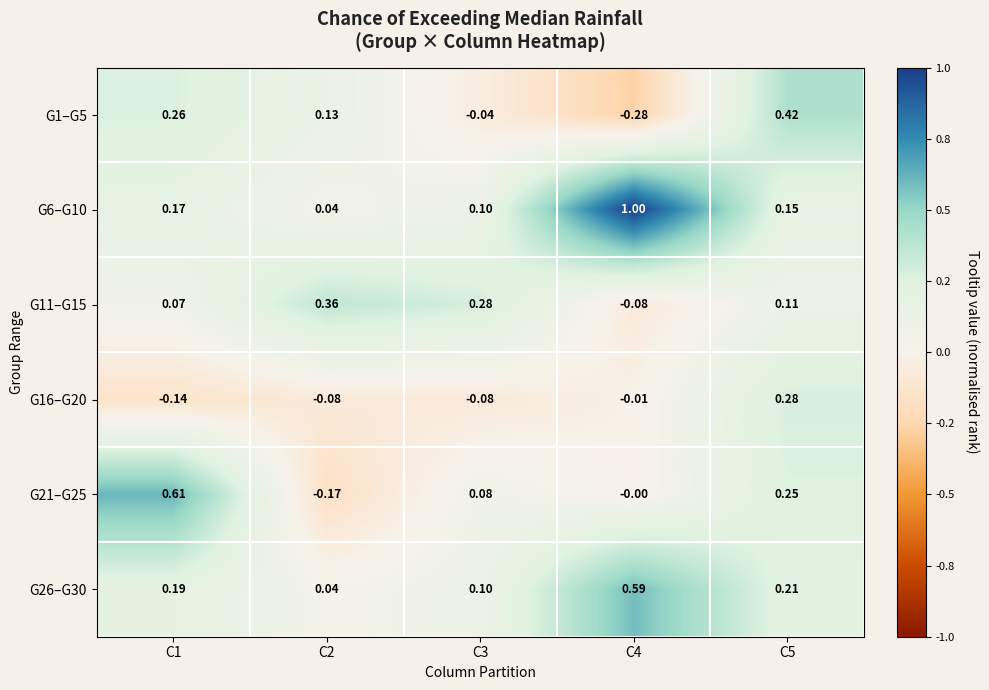

Is the value of G6–G10 at C3 greater than the value of G16–G20 at C5?

No